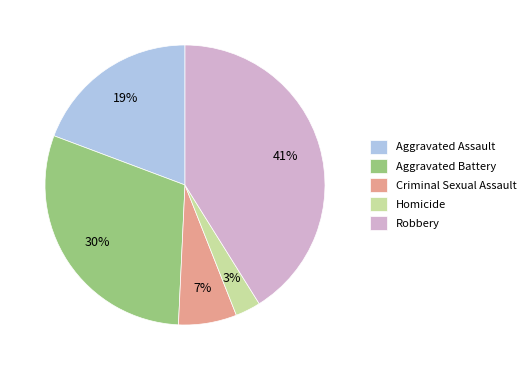

Count the number of slices in the pie.

5